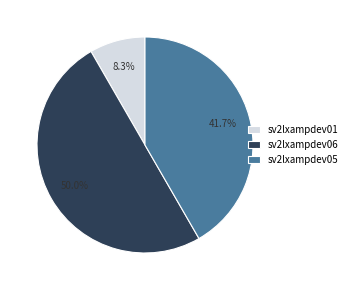

How many segments does this pie chart have?

3